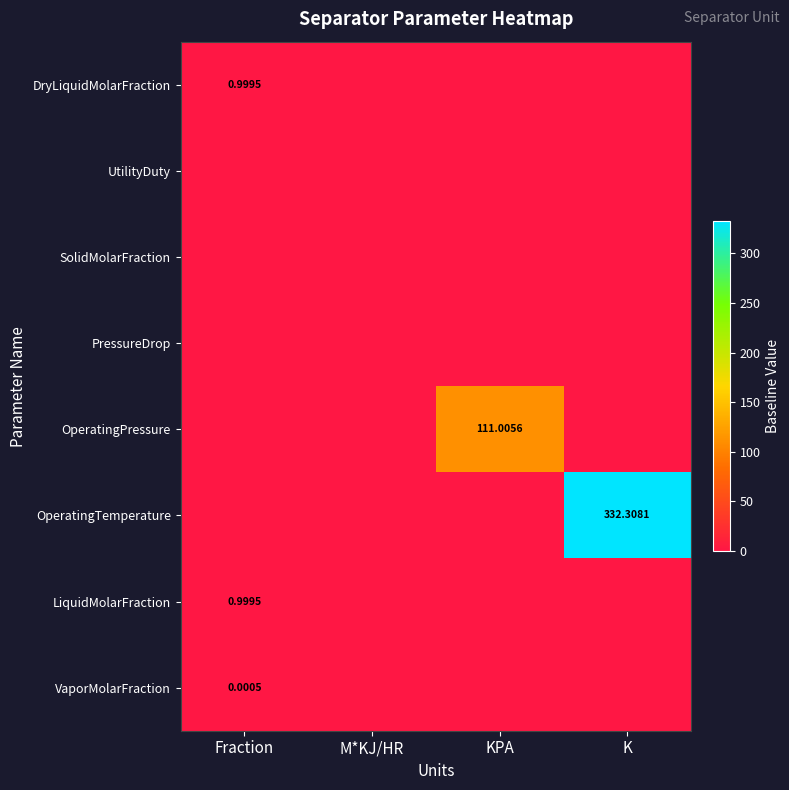

Which category has the highest value across all series?

K